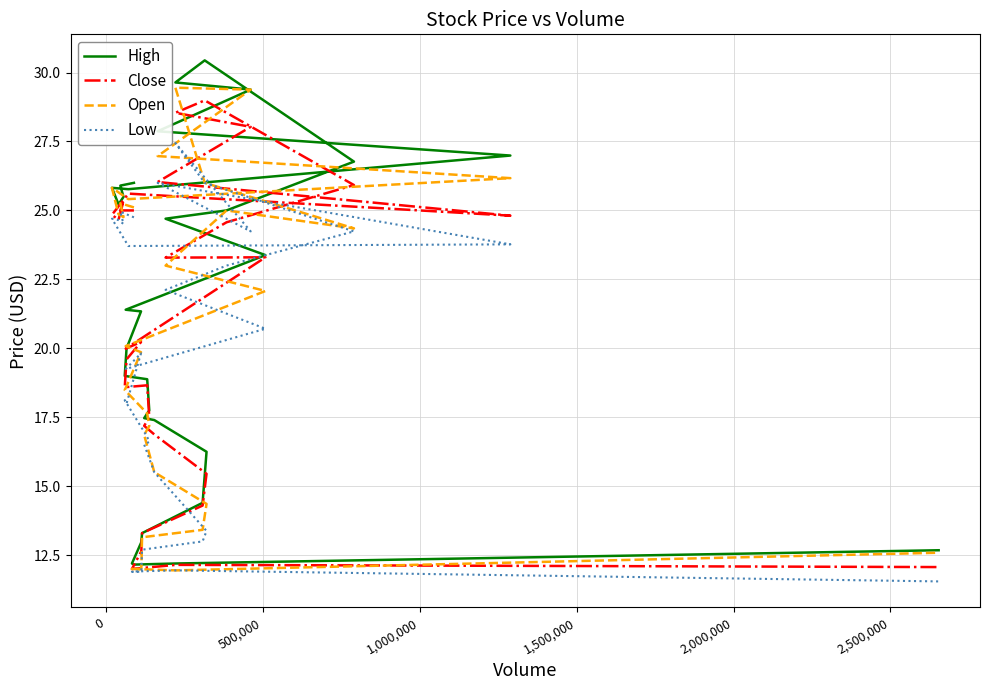

Is it true that Open equals 5.6 at 1,500,000?

False